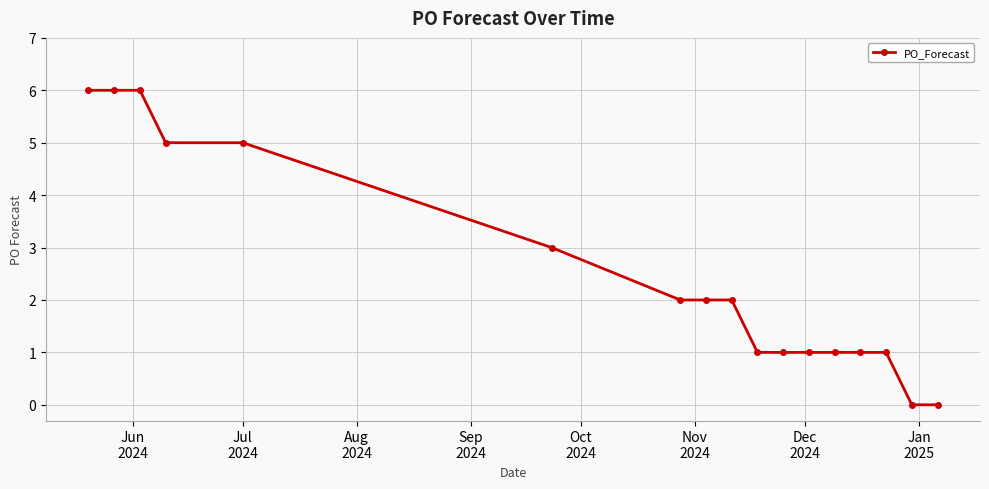

What is the difference between the second highest and second lowest values?

6